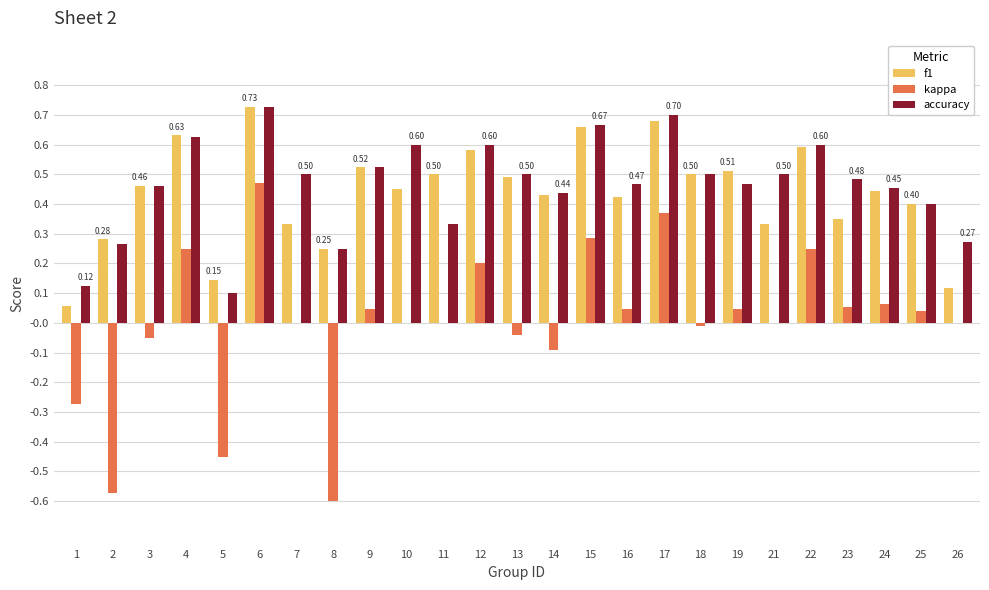

Count the number of categories in the chart.

25